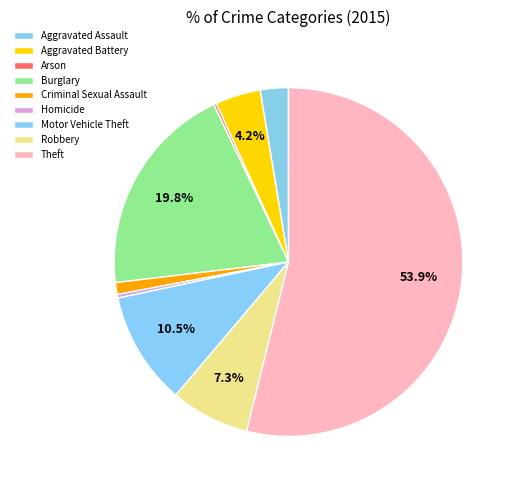

What portion of the pie excludes Criminal Sexual Assault?

98.9%